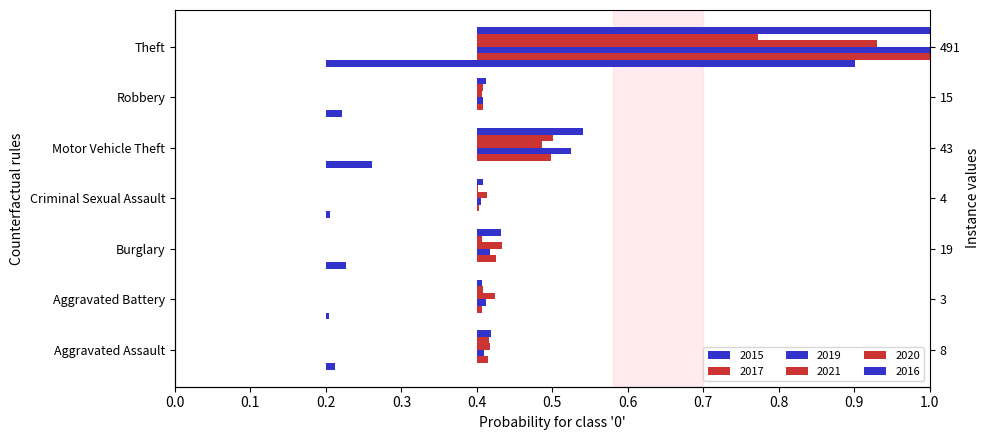

Which series has the largest total across all categories?

2016